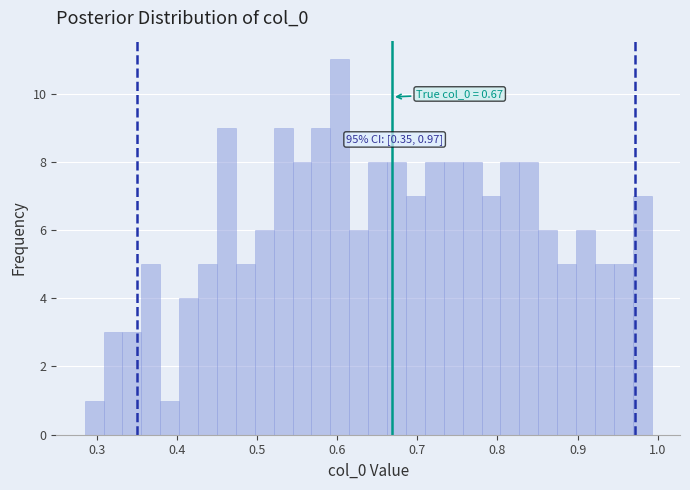

Read against the x-axis, roughly where is the centre of the tallest bar?

0.60